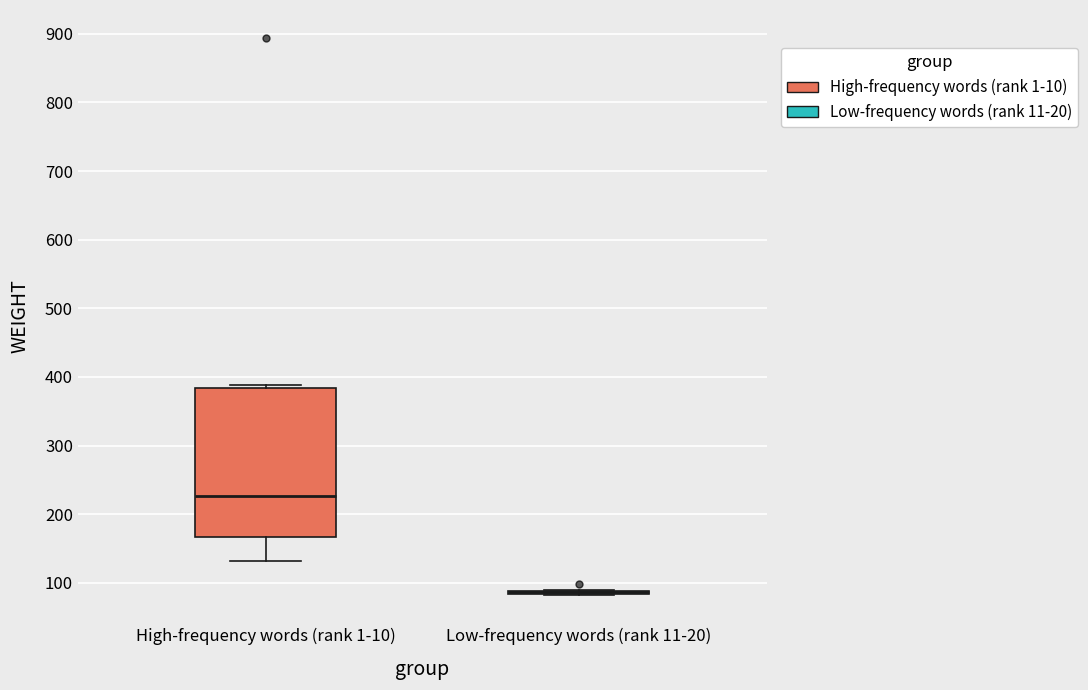

Reading left to right, read every box against the y-axis: the position of its median line, the range the box covers, and the ends of its whiskers. The values are not printed on the chart, so give them approximately, as read against the axis.

High-frequency words (rank 1-10): median 230, box 170 to 380, whiskers 130 to 390
Low-frequency words (rank 11-20): box collapsed to a line at 90, whiskers 80 to 90